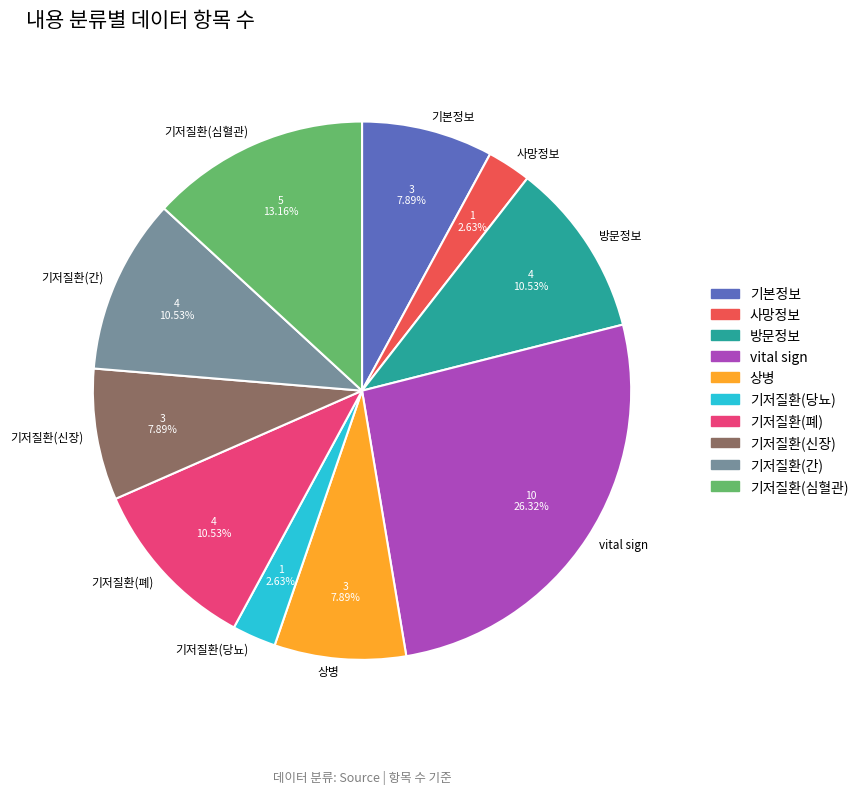

How many slices are in this pie chart?

10